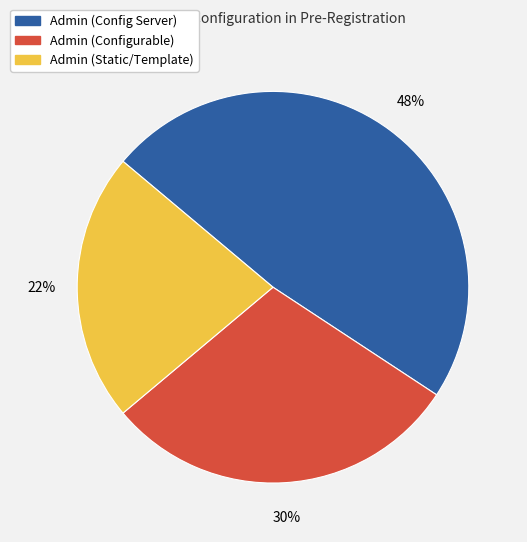

Rank the categories by value from lowest to highest.

Admin (Static/Template), Admin (Configurable), Admin (Config Server)